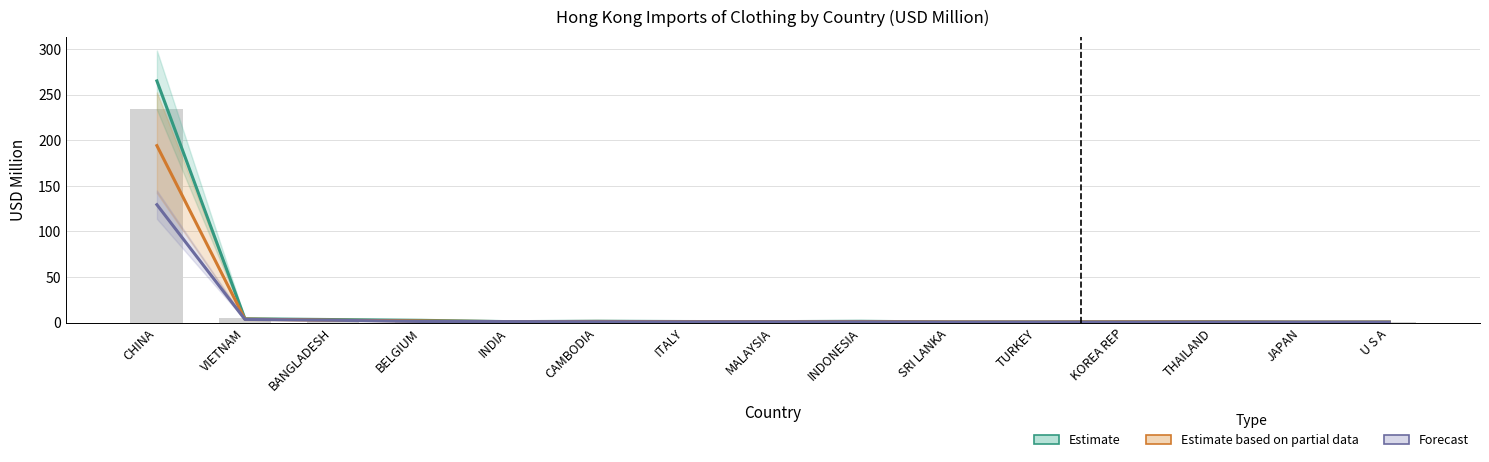

What is the spread (max minus min) of values at BELGIUM?

1.3